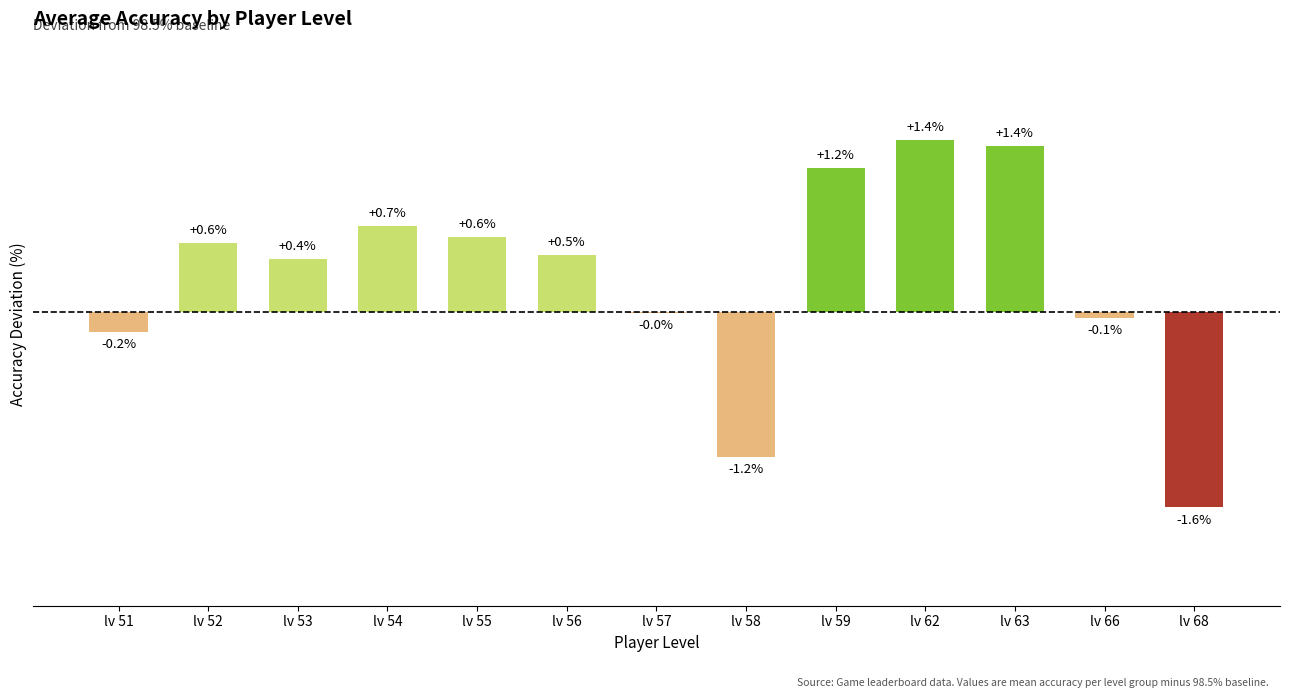

Where does the data first go above 0?

lv 52